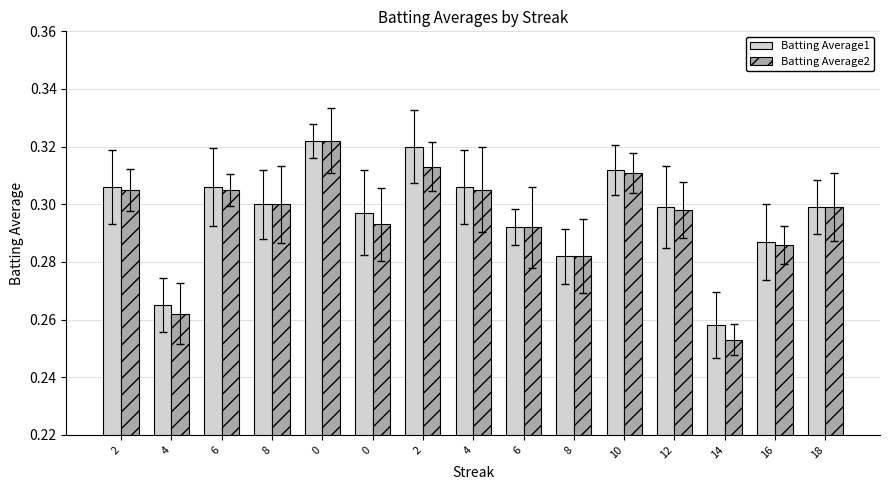

Which series has the largest range (max minus min)?

Batting Average2